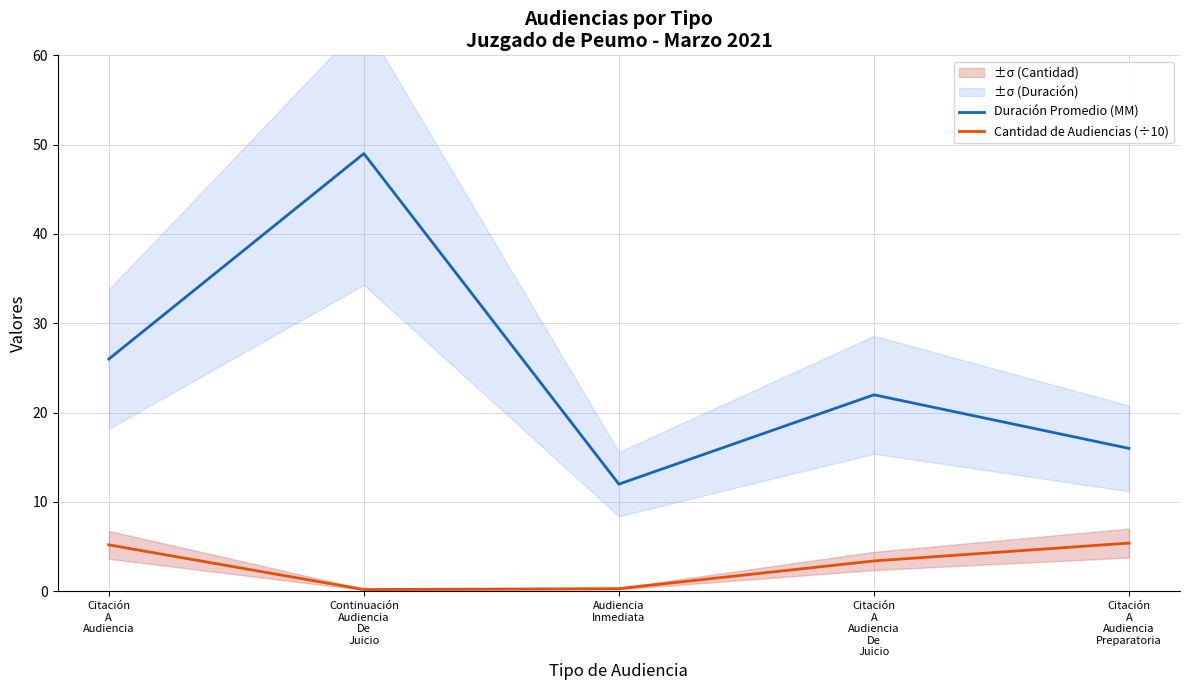

Rank the series by their average value, from lowest to highest.

Cantidad de Audiencias (÷10), Duración Promedio (MM)